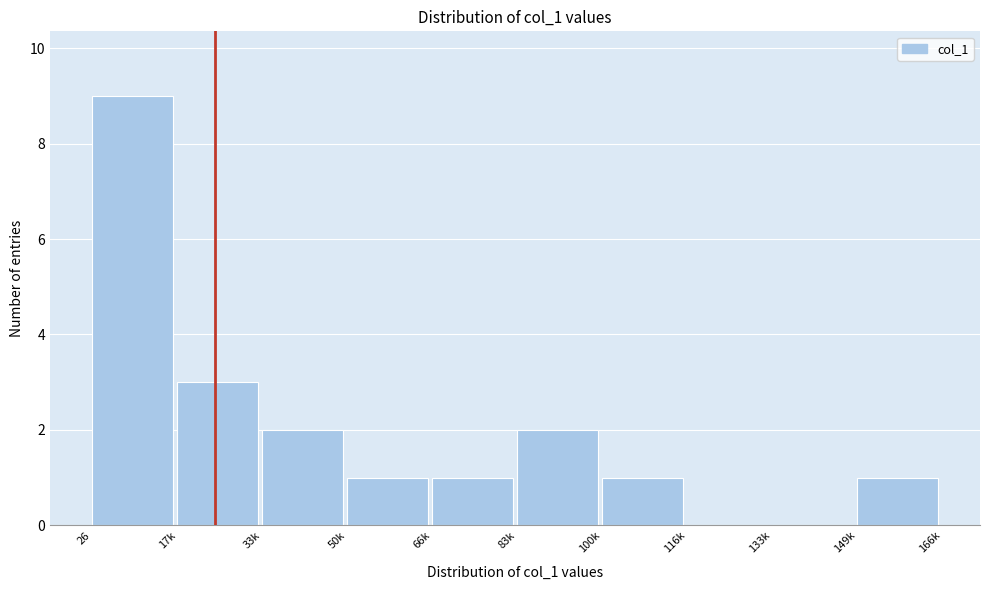

Reading right to left, extract all data points from this chart.

149k=1	133k=0	116k=0	100k=1	83k=2	66k=1	50k=1	33k=2	17k=3	26=9